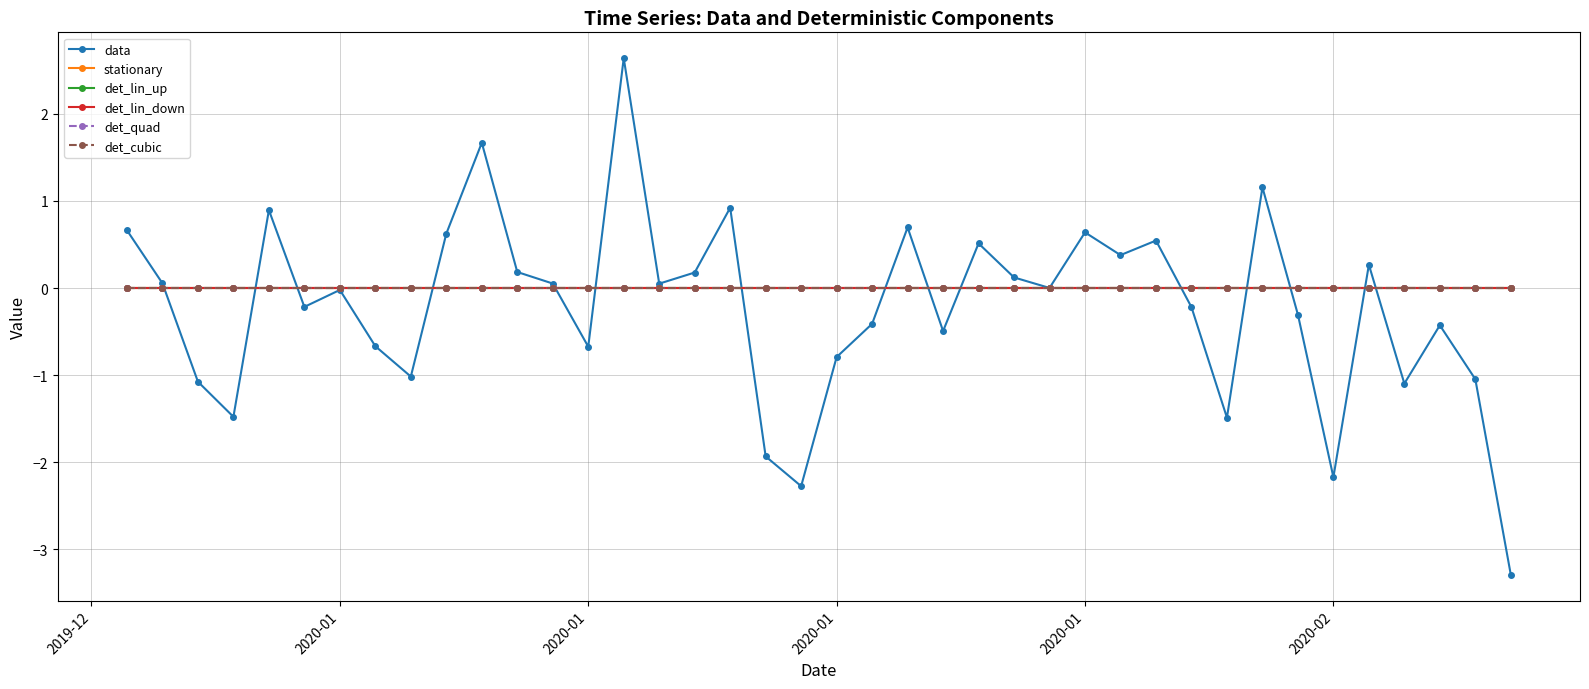

At which label does det_lin_down reach its peak?

2019-12